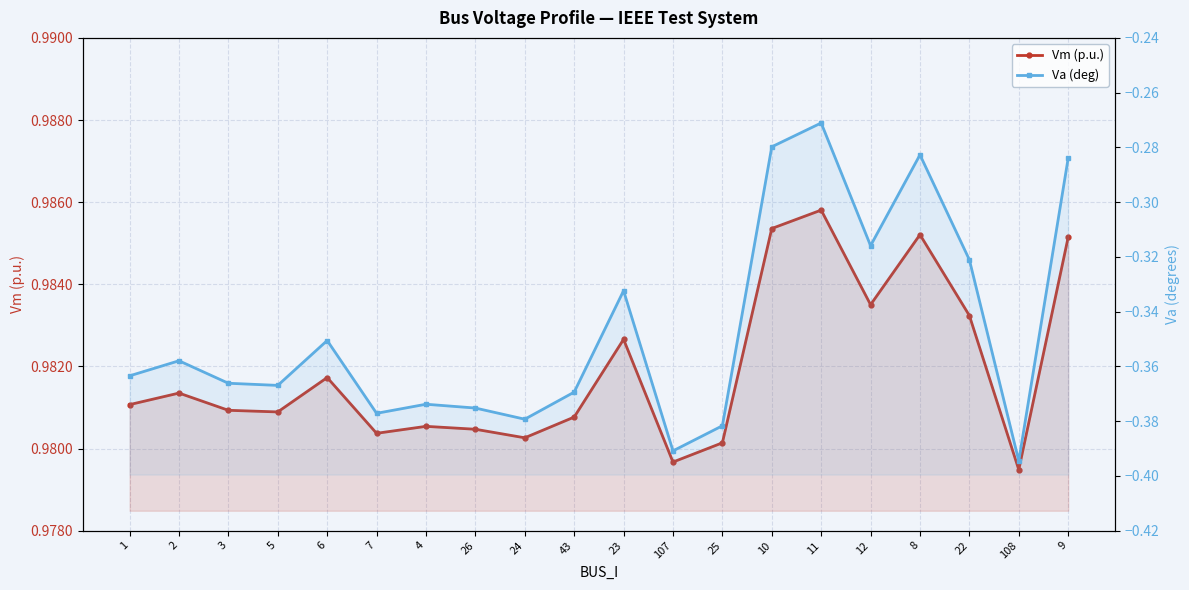

Rank the series at 25 from highest to lowest value.

Vm (p.u.), Va (deg)